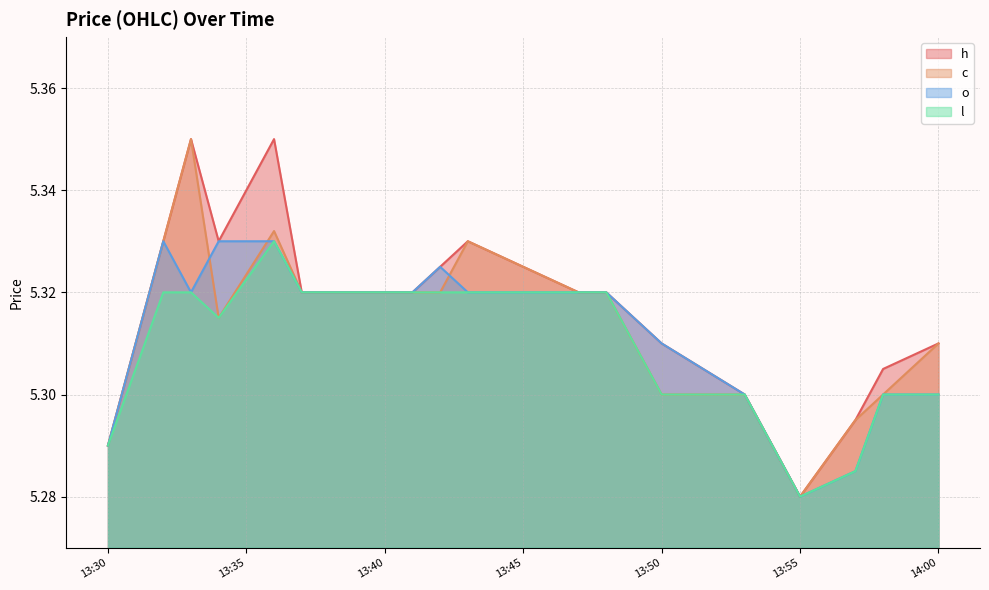

True or false: h and c cross at least once.

False